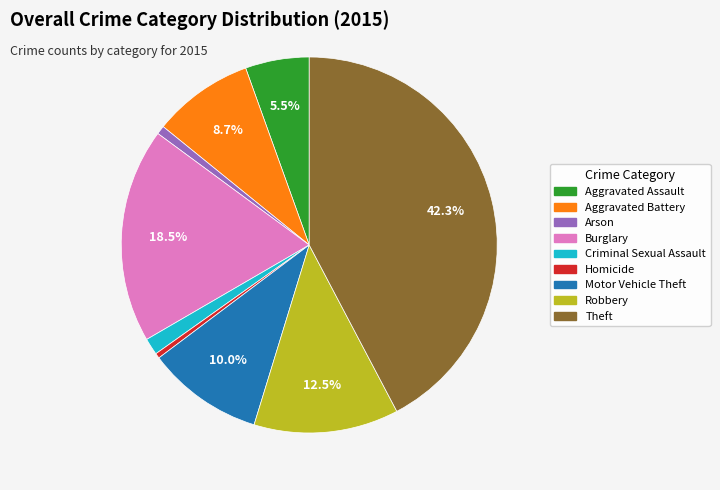

To the nearest percent, what is the combined percentage of Aggravated Battery and Theft?

51%